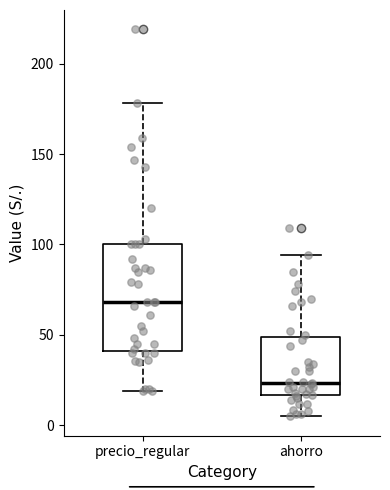

Which box is the tallest, from its lower edge to its upper edge?

precio_regular